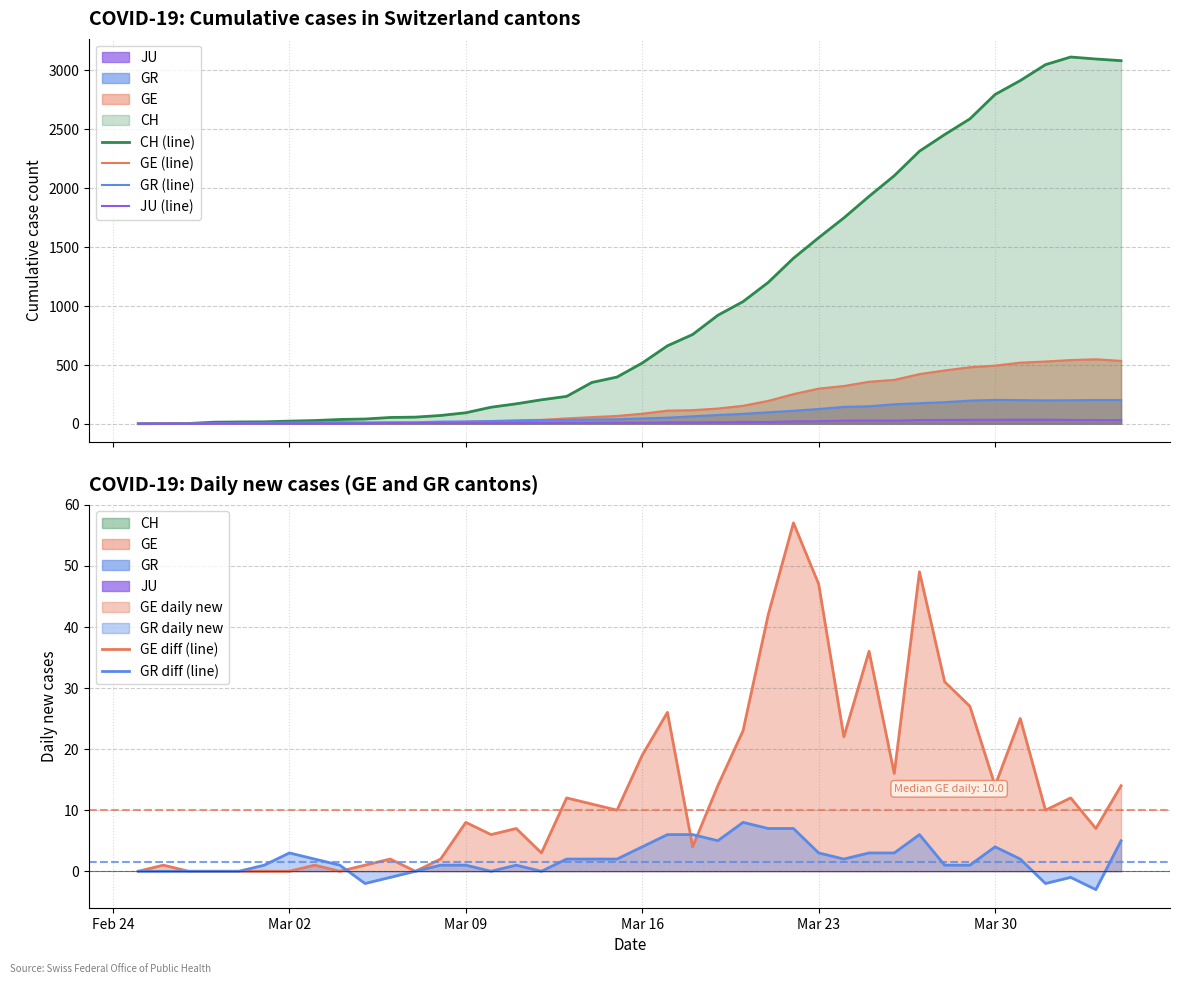

Reading left to right, what are all the values shown in this chart?

CH (line): 0	1	2	13	15	16	22	27	36	40	53	56	70	93	140	169	203	232	350	396	515	661	757	920	1036	1199	1404	1578	1746	1929	2104	2312	2453	2586	2793	2911	3046	3111	3094	3080
GE (line): 0	1	1	2	3	3	3	4	4	5	7	7	9	17	23	30	33	45	56	66	85	111	115	129	152	194	251	298	320	356	372	421	452	479	493	518	528	540	547	533
GR (line): 0	0	0	6	6	7	10	12	13	11	12	12	18	19	22	23	30	32	36	38	45	51	63	74	84	97	110	125	143	148	165	174	183	196	202	200	198	199	201	201
JU (line): 0	0	0	1	1	1	1	1	1	2	5	5	5	5	5	6	6	8	8	9	9	11	11	12	15	14	20	21	26	27	26	31	32	33	33	34	34	32	31	30
GE diff (line): 0	1	0	0	0	0	0	1	0	1	2	0	2	8	6	7	3	12	11	10	19	26	4	14	23	42	57	47	22	36	16	49	31	27	14	25	10	12	7	14
GR diff (line): 0	0	0	0	0	1	3	2	1	-2	-1	0	1	1	0	1	0	2	2	2	4	6	6	5	8	7	7	3	2	3	3	6	1	1	4	2	-2	-1	-3	5